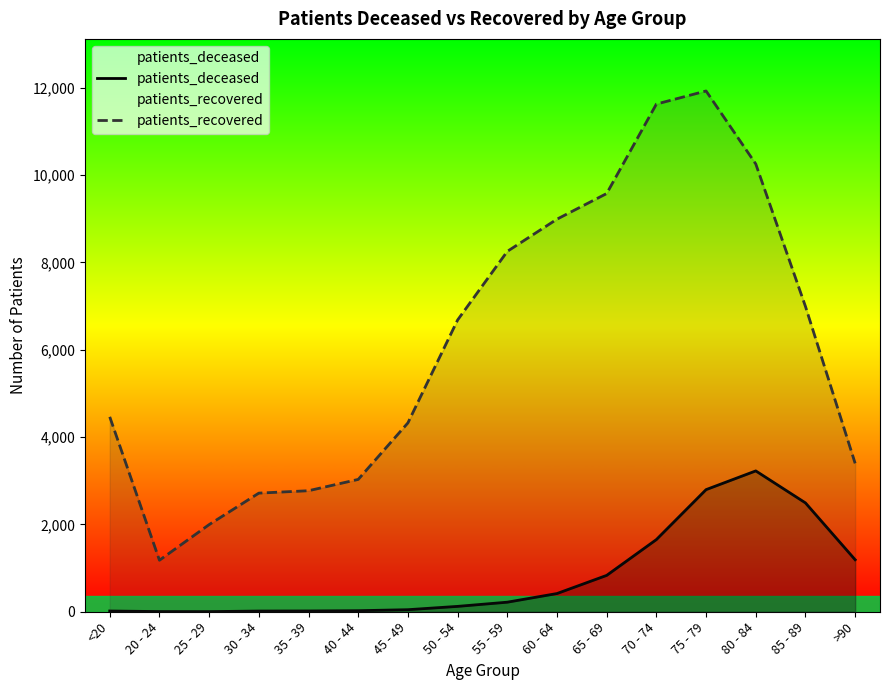

True or false: patients_recovered has more than 1 interior local peaks.

False